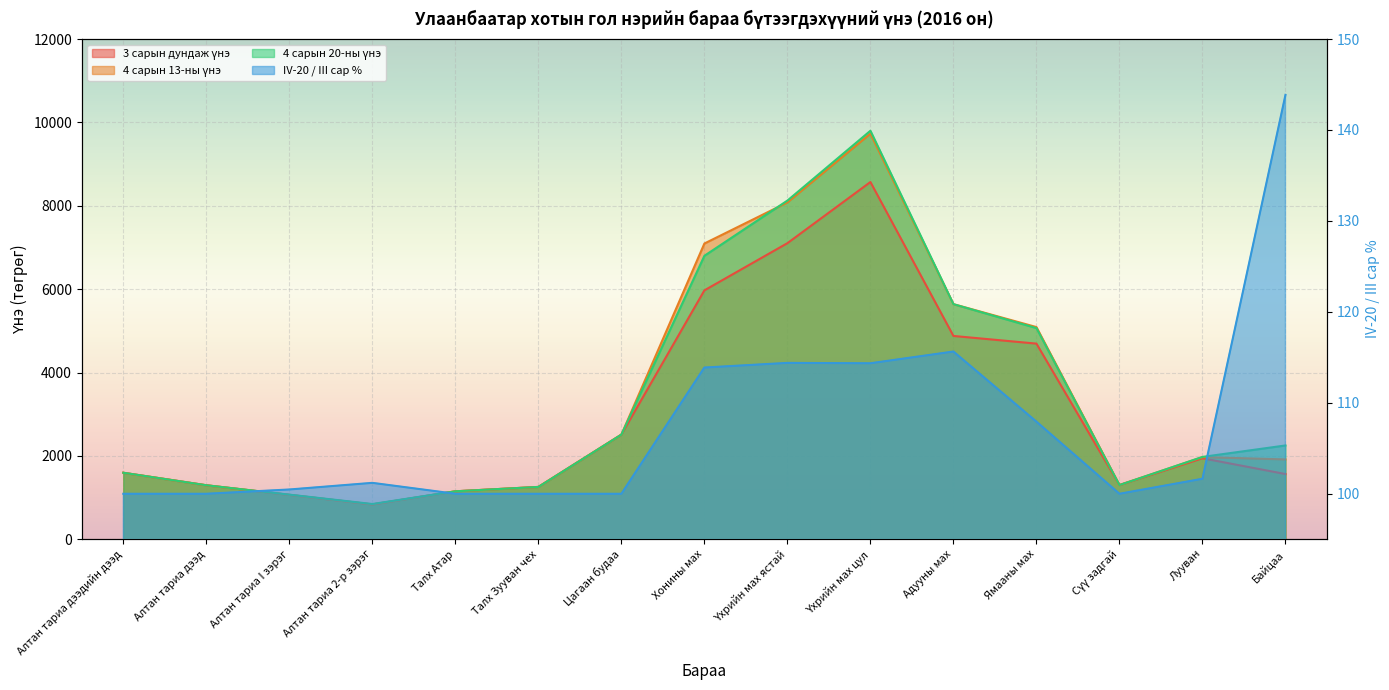

Reading left to right, list all the values displayed in this chart.

3 сарын дундаж үнэ: 1595.0	1295.0	1065.0	835.0	1150.0	1255.0	2510.0	5971.0	7103.0	8570.0	4877.0	4693.0	1300.0	1943.0	1564.0
4 сарын 13-ны үнэ: 1595.0	1295.0	1065.0	835.0	1150.0	1255.0	2510.0	7095.0	8080.0	9730.0	5640.0	5090.0	1300.0	1970.0	1915.0
4 сарын 20-ны үнэ: 1595.0	1295.0	1070.0	845.0	1150.0	1255.0	2510.0	6800.0	8125.0	9800.0	5640.0	5065.0	1300.0	1975.0	2250.0
IV-20 / III сар %: 100.0	100.0	100.5	101.2	100.0	100.0	100.0	113.9	114.4	114.3	115.6	107.9	100.0	101.7	143.9